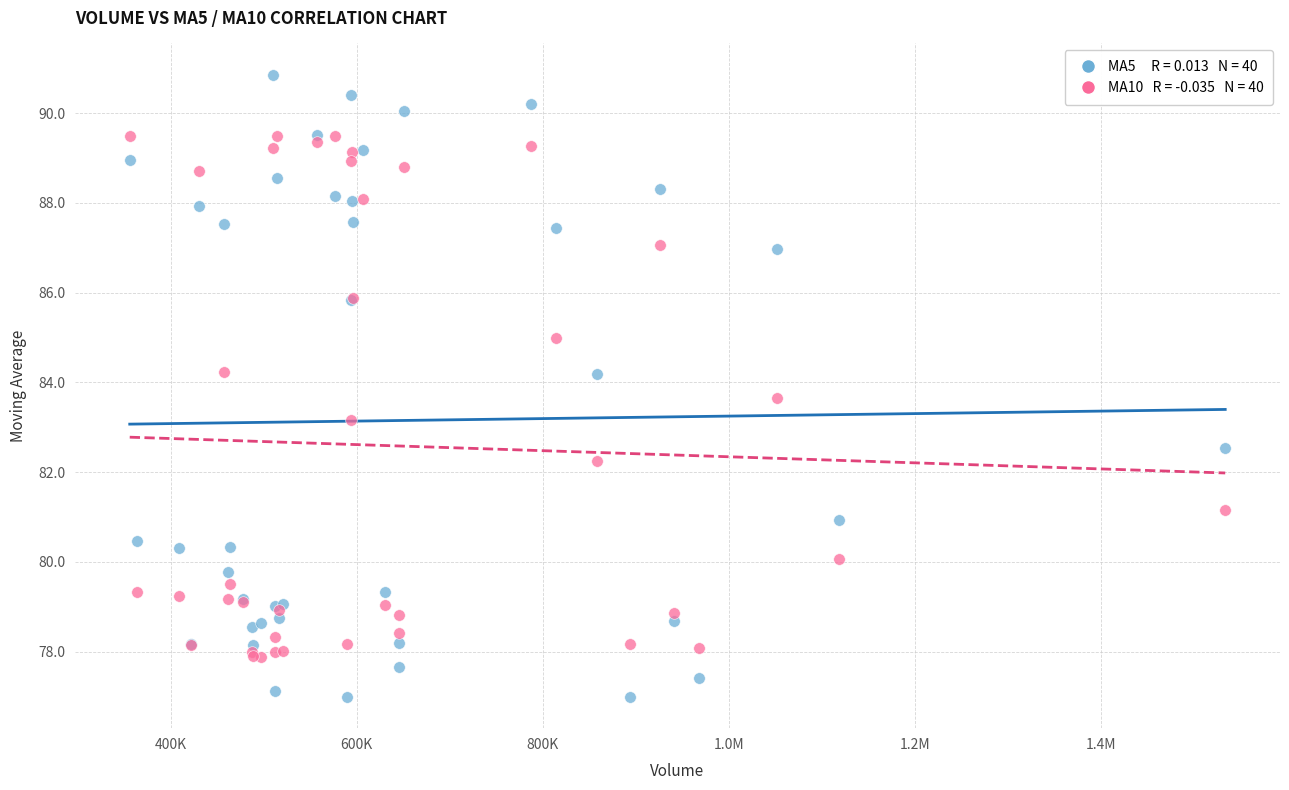

Across all series, what Y value is closest to 83?

83.2